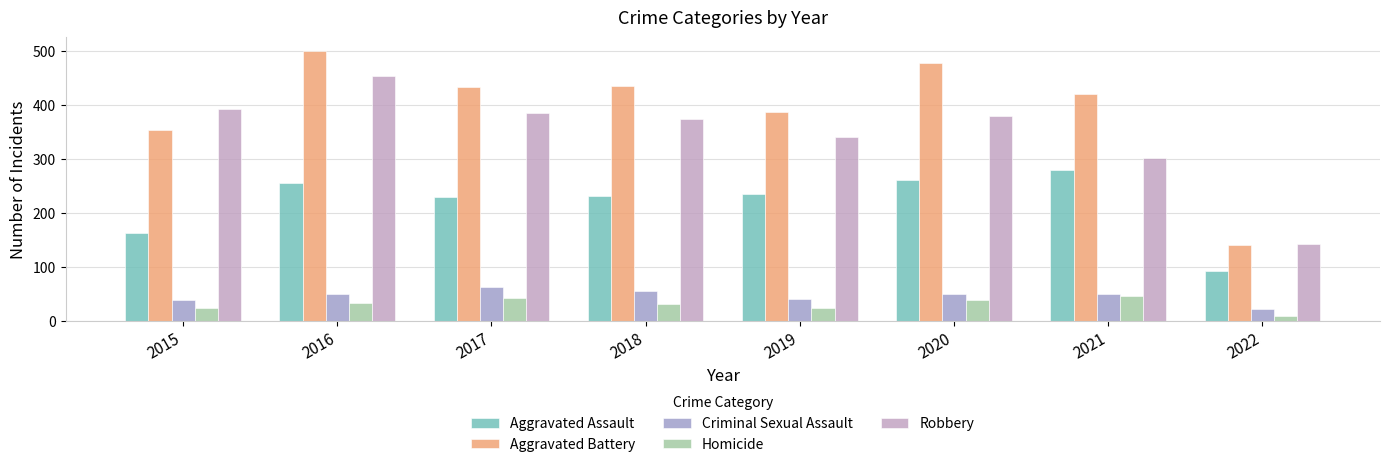

Reading left to right, what are all the values shown in this chart?

Aggravated Assault: 2015=163	2016=255	2017=230	2018=231	2019=235	2020=261	2021=279	2022=92
Aggravated Battery: 2015=354	2016=501	2017=434	2018=436	2019=388	2020=478	2021=420	2022=140
Criminal Sexual Assault: 2015=38	2016=49	2017=62	2018=56	2019=40	2020=49	2021=50	2022=21
Homicide: 2015=23	2016=33	2017=42	2018=31	2019=24	2020=39	2021=46	2022=9
Robbery: 2015=393	2016=455	2017=386	2018=375	2019=340	2020=379	2021=301	2022=142